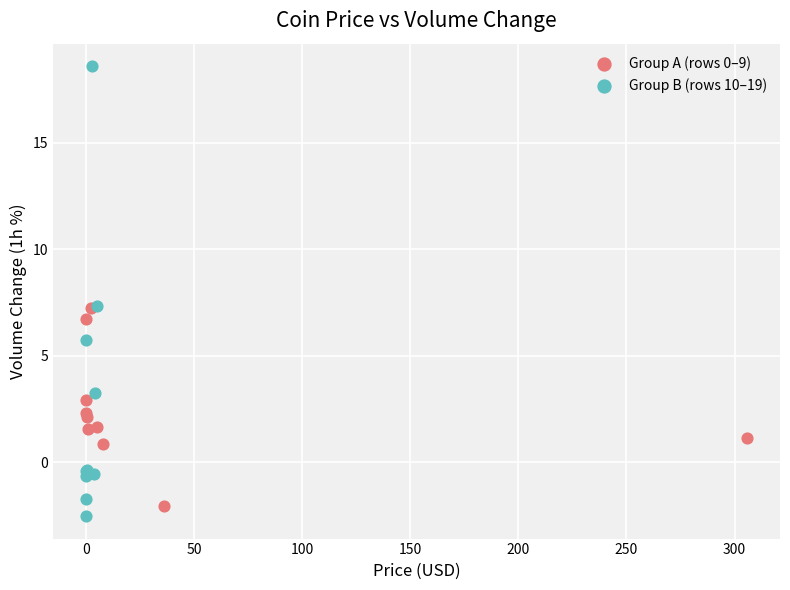

What are all the series names shown in the legend?

Group A (rows 0–9), Group B (rows 10–19)